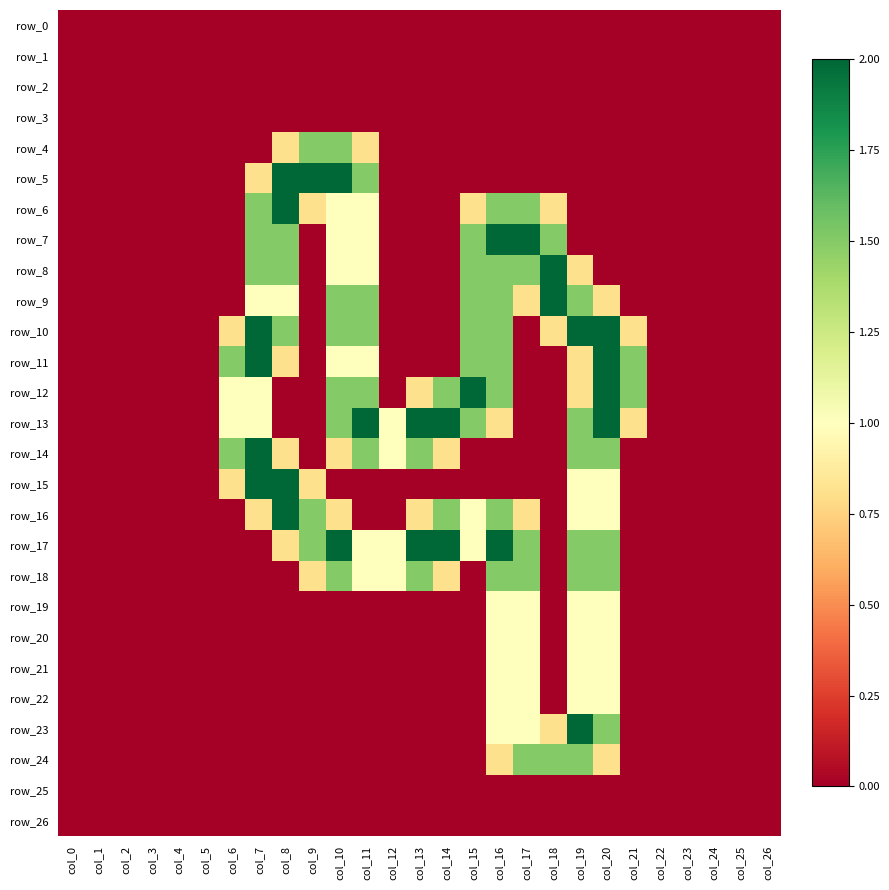

At which category is the sum across all series the highest?

col_16